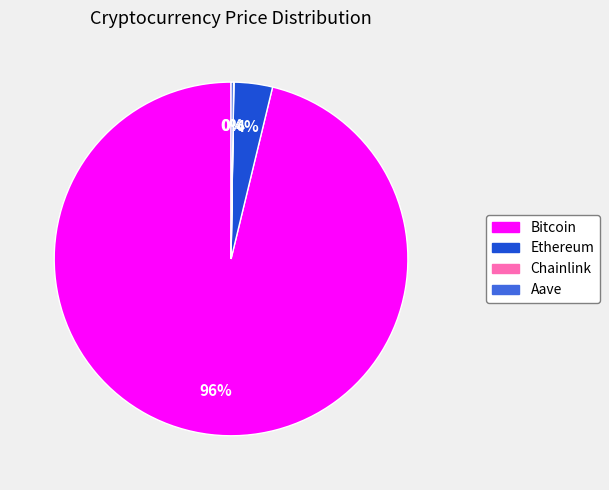

What is the largest slice in the pie chart?

Bitcoin